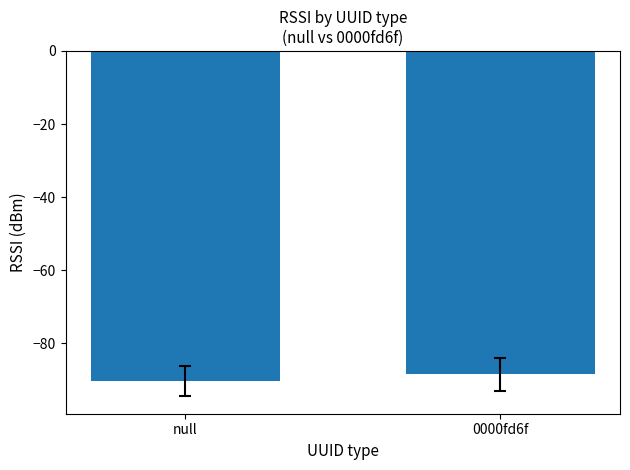

What is the label of the 2nd bar from the right?

null